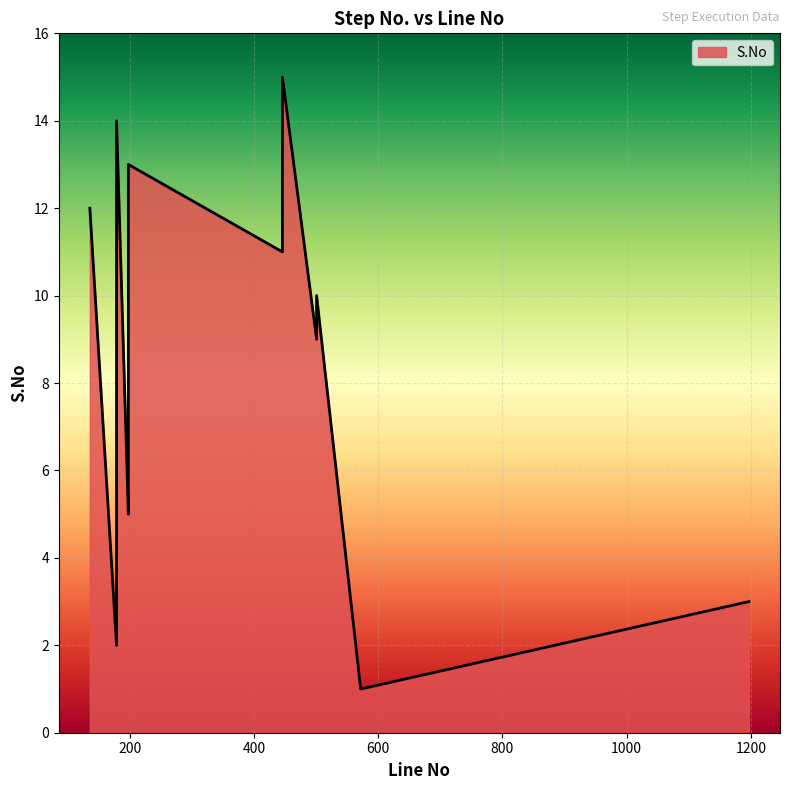

Which label corresponds to the smallest value in the chart?

572